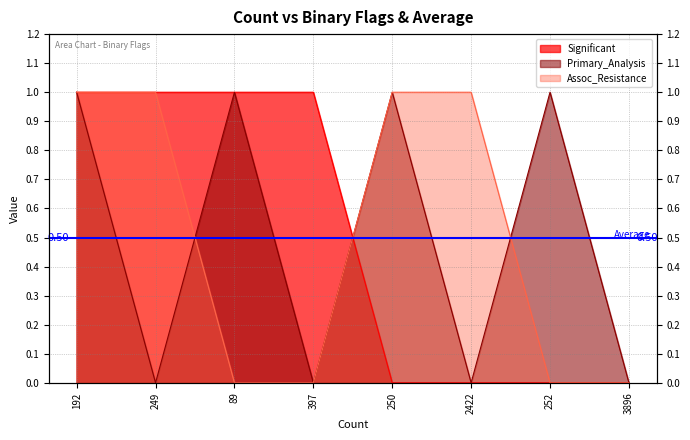

How many distinct data groups are displayed?

3